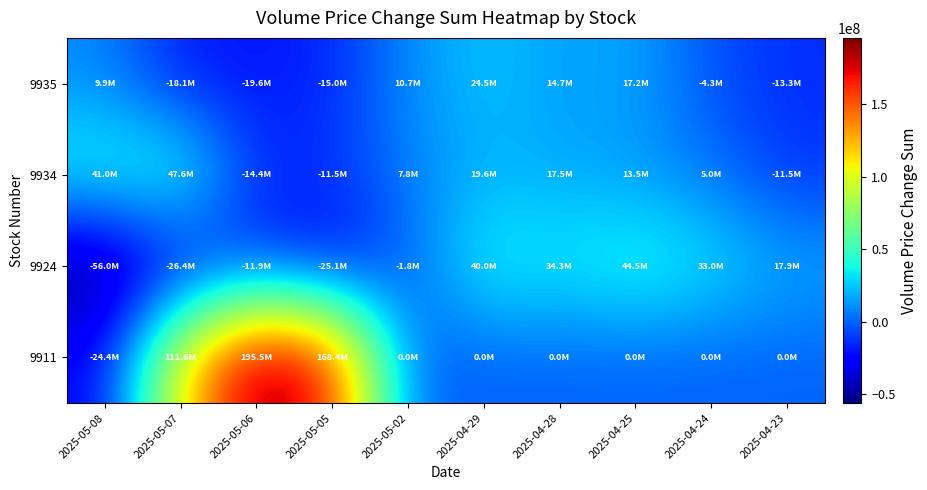

Between 2025-05-02 and 2025-04-25, which is larger?

2025-04-25